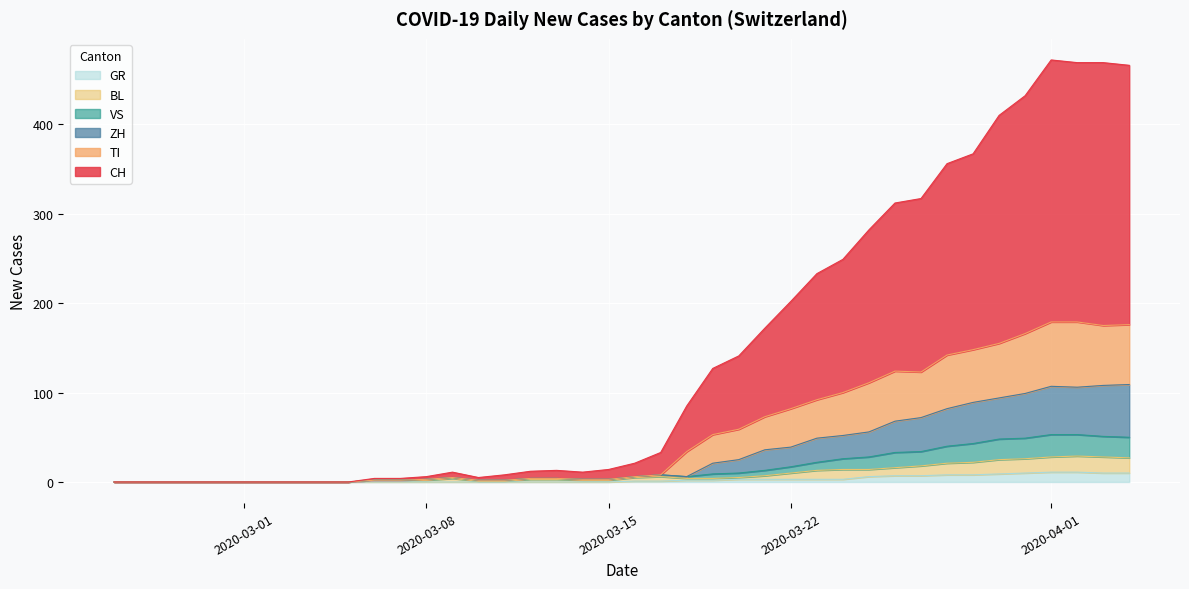

Reading right to left, list all the values displayed in this chart.

CH: 466	469	469	472	432	410	367	356	317	312	282	249	233	202	172	141	127	85	33	21	14	11	13	12	8	5	11	6	4	4	0	0	0	0	0	0	0	0	0	0
GR: 10	10	11	11	10	9	8	8	7	7	6	3	3	3	3	3	2	2	1	1	0	0	0	0	0	0	0	0	0	0	0	0	0	0	0	0	0	0	0	0
VS: 50	51	53	53	49	48	43	40	34	33	28	26	22	17	13	10	9	6	8	6	3	3	4	4	2	2	5	3	2	2	0	0	0	0	0	0	0	0	0	0
BL: 27	28	29	28	26	25	22	21	18	16	14	14	13	10	7	5	4	4	6	5	2	2	3	3	1	1	4	2	2	2	0	0	0	0	0	0	0	0	0	0
TI: 176	175	179	179	166	155	148	142	123	124	111	100	92	82	73	59	53	34	8	6	3	3	4	4	2	2	5	3	2	2	0	0	0	0	0	0	0	0	0	0
ZH: 109	108	106	107	99	94	89	82	72	68	56	52	49	39	36	25	21	6	8	6	3	3	4	4	2	2	5	3	2	2	0	0	0	0	0	0	0	0	0	0